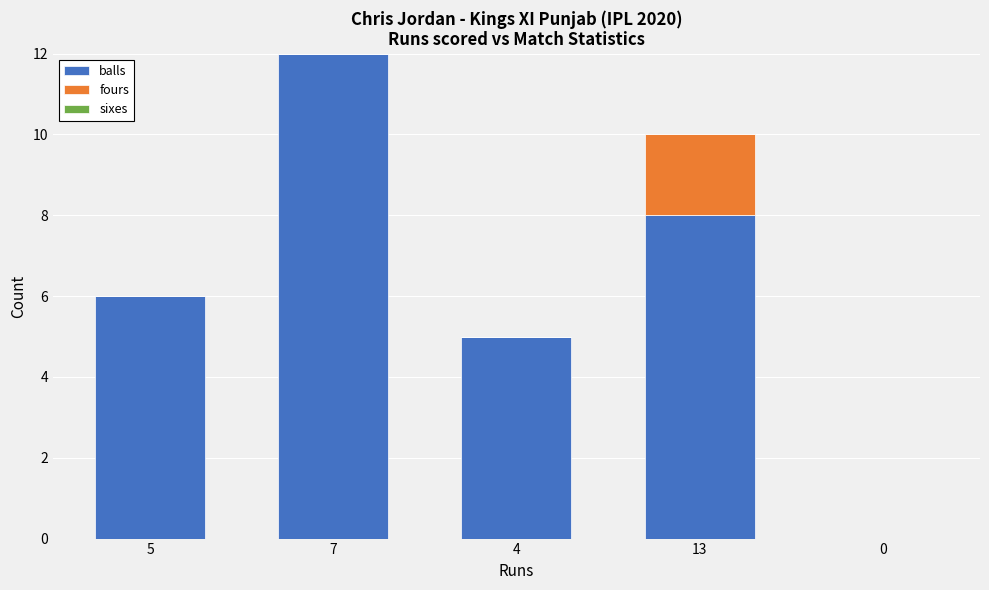

What is the sum of all balls values?

31